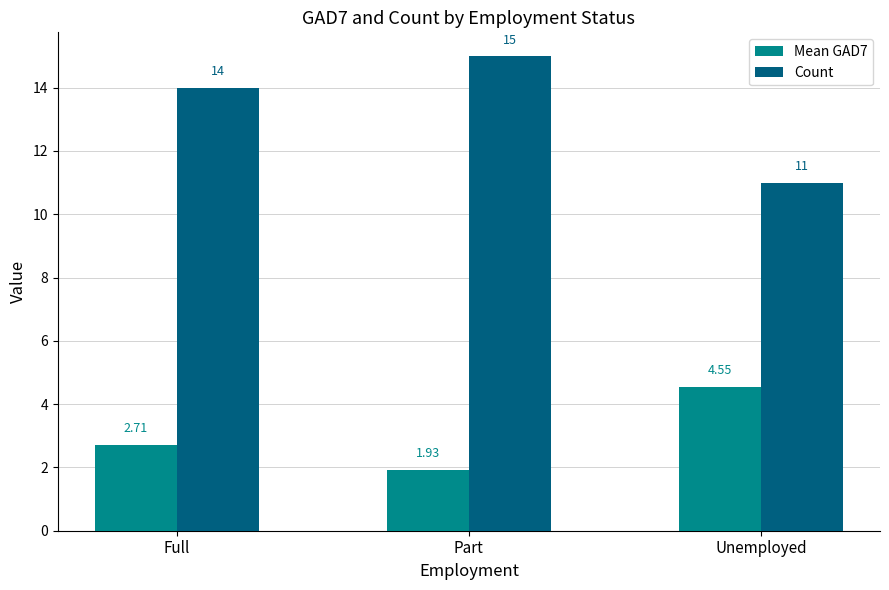

How many Mean GAD7 values are between 1 and 4?

2